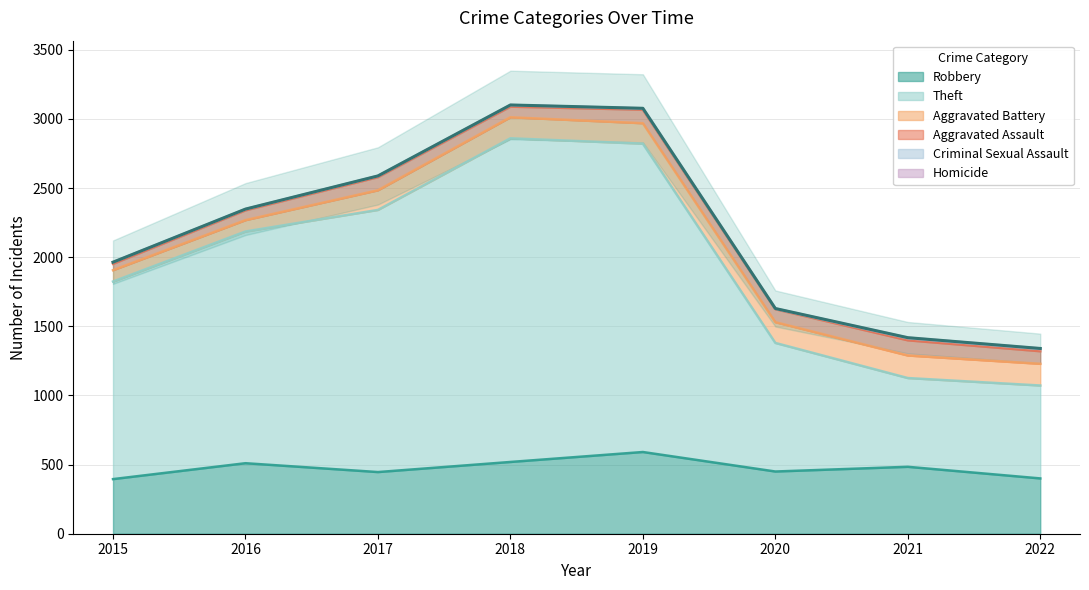

Where is the first local maximum for Robbery?

2016